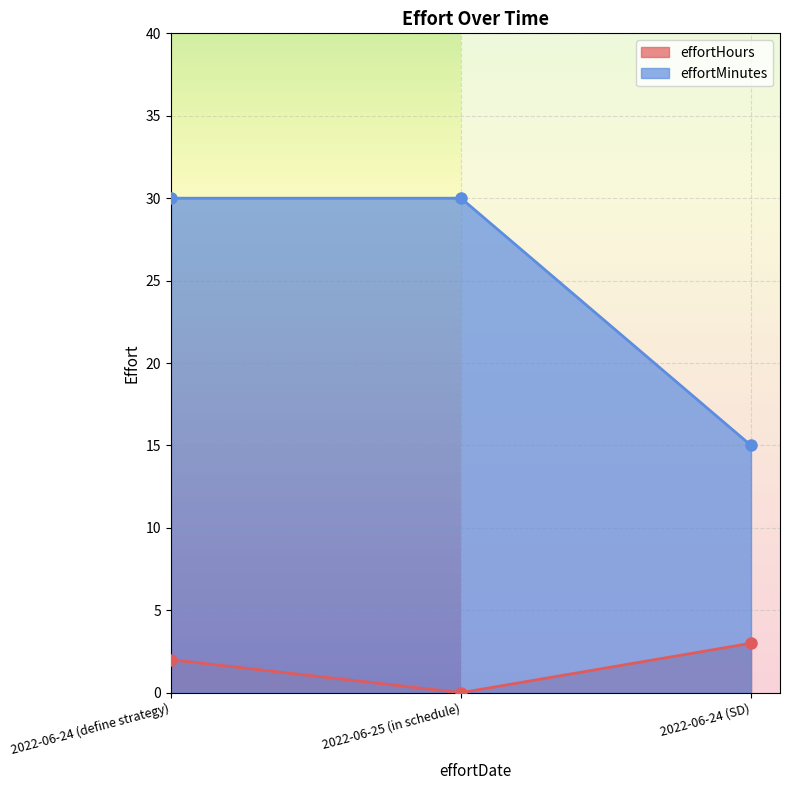

What position from the left is 2022-06-25 (in schedule)?

2